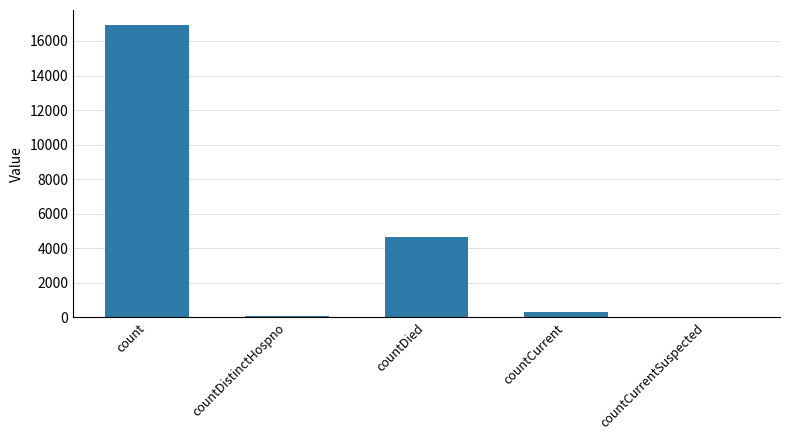

Which has a higher value, countDied or countCurrentSuspected?

countDied